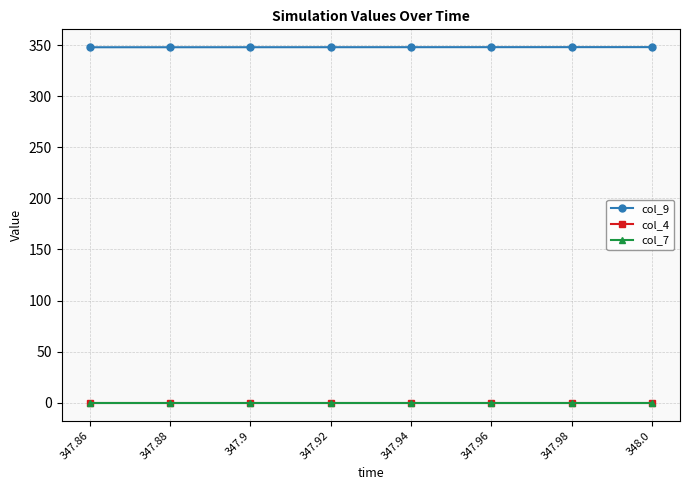

At how many categories does at least one series exceed 259?

8